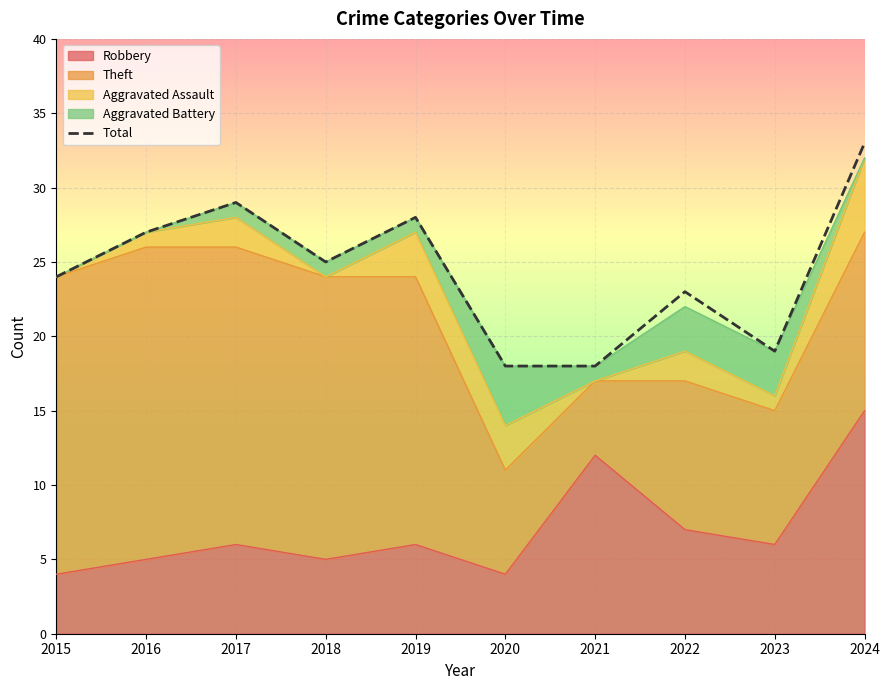

Where is the first local minimum?

2018